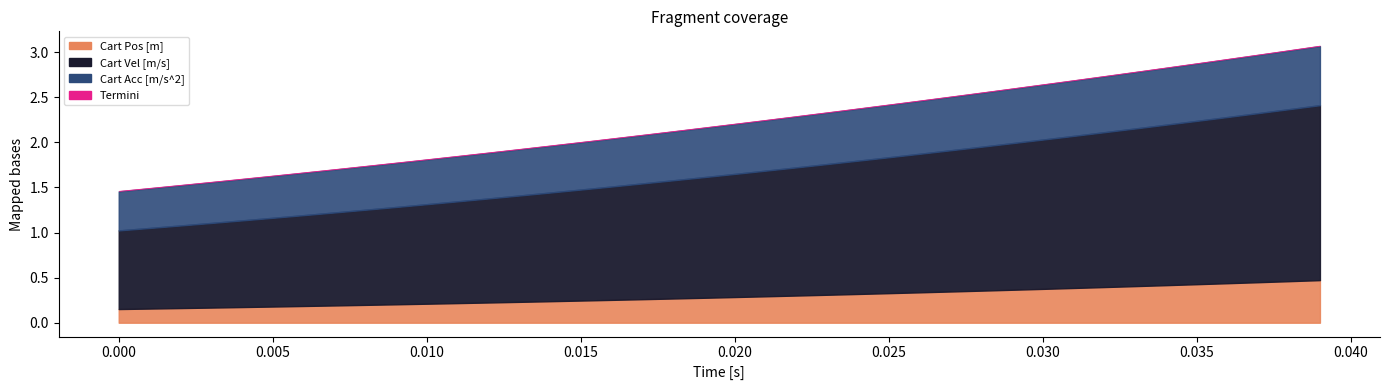

Which label corresponds to the largest value in the chart?

39